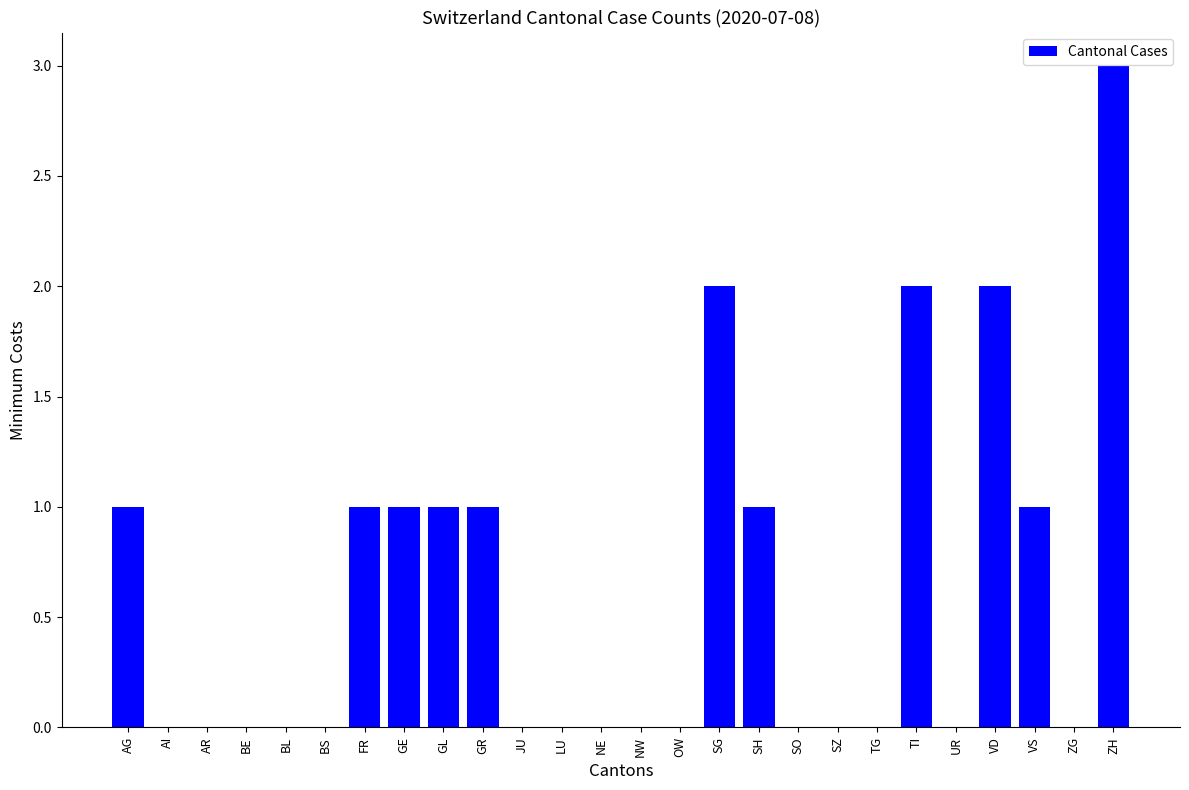

Count the number of data series in this chart.

1